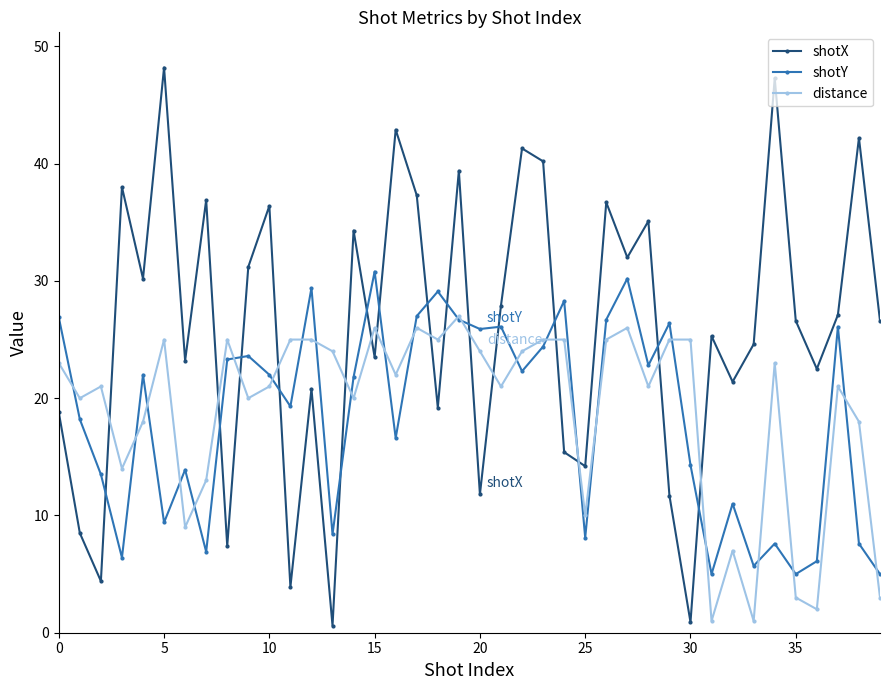

In shotY, how many points are lower than both neighbors (excluding endpoints)?

13